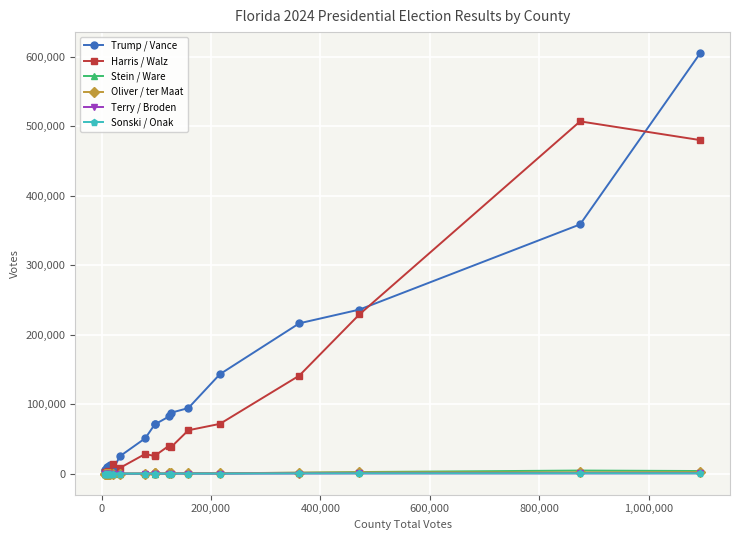

What is the maximum value shown in the chart?

605590